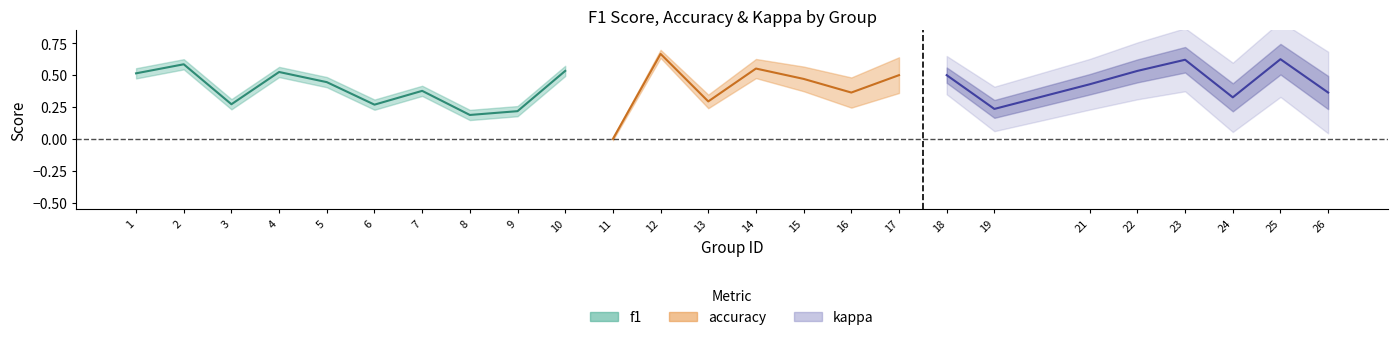

Which has a higher value, 3 or 16?

16